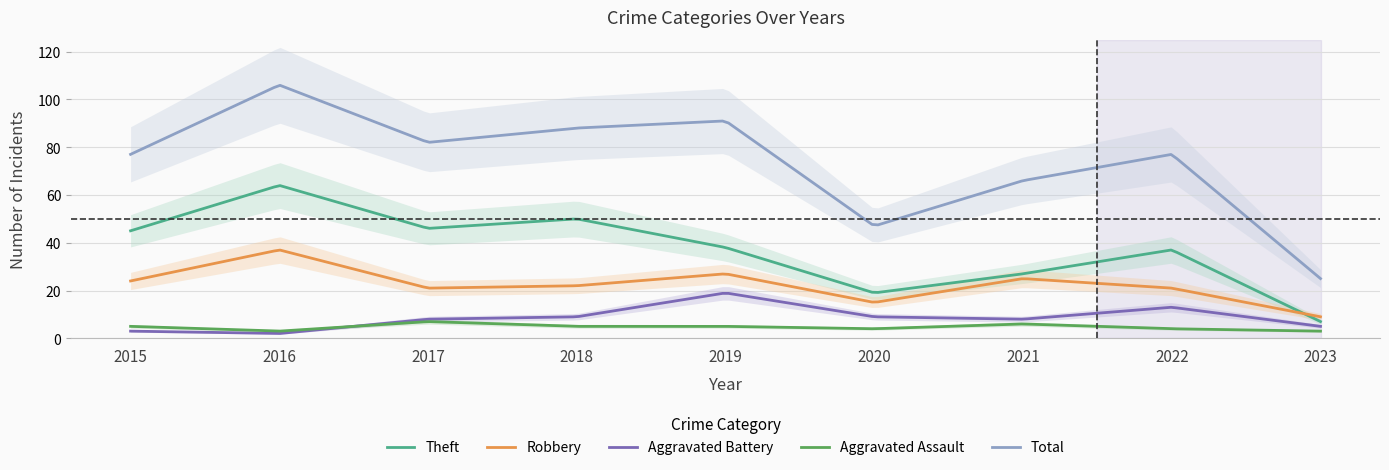

At which category is the sum across all series the highest?

2016